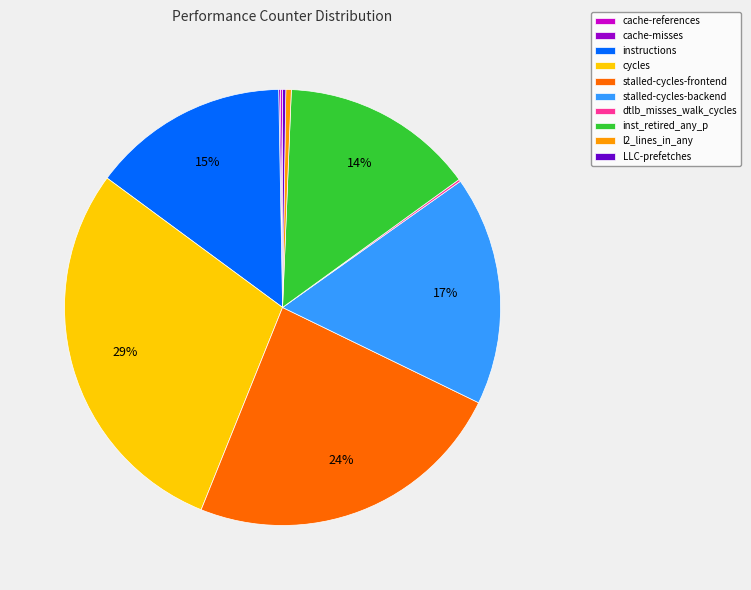

The l2_lines_in_any slice represents 0% of the pie. True or false?

True